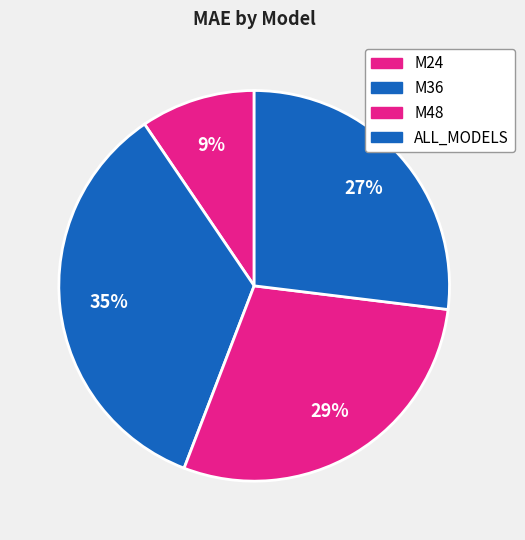

Rank the categories by value from highest to lowest.

M36, M48, ALL_MODELS, M24